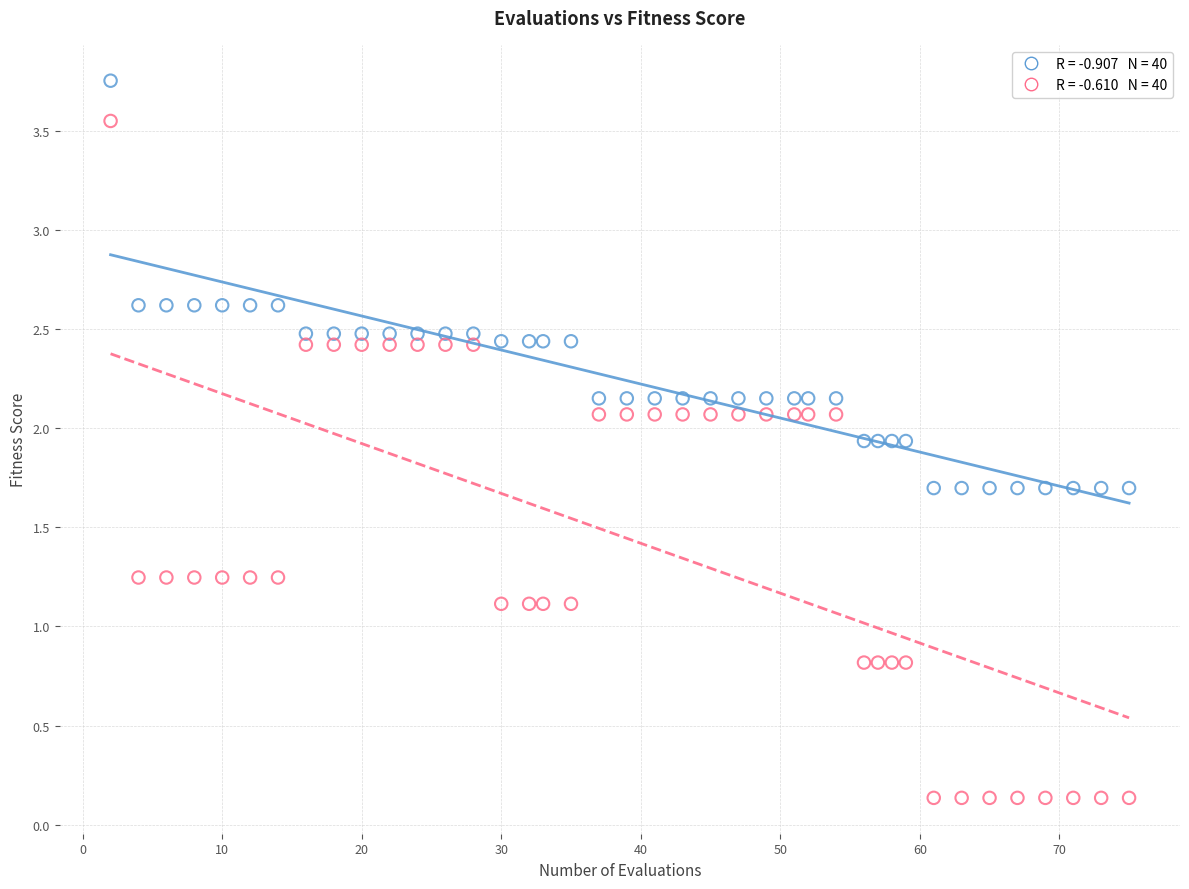

Across all data points, what is the range of X values (max minus min)?

73.0